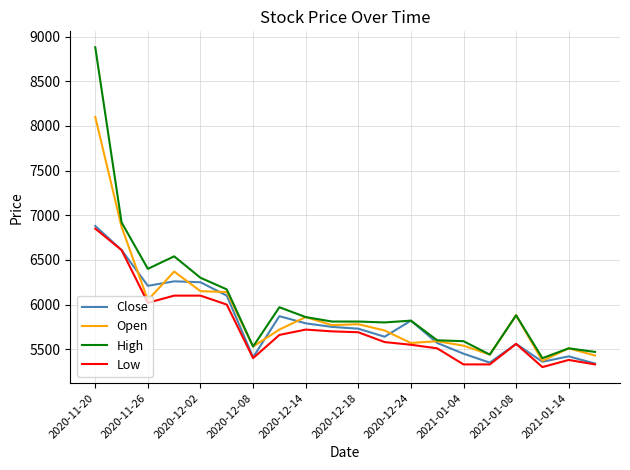

True or false: High and Low cross at least once.

False